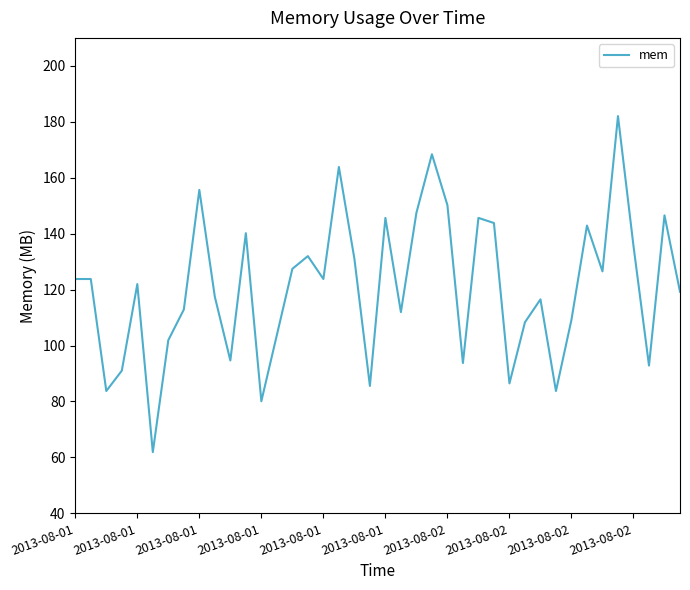

What is the smallest value displayed?

61.9